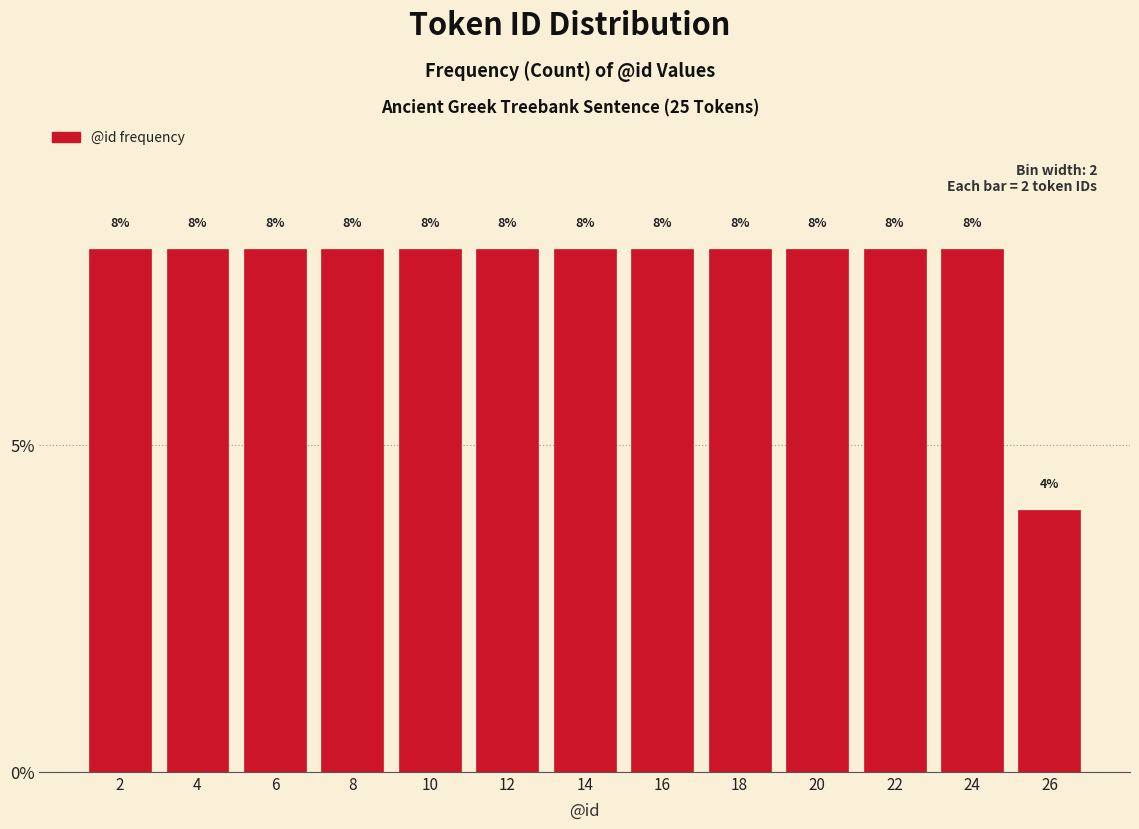

Reading left to right, list every bar in this chart as the range it spans on the x-axis followed by its height.

1 to 3: 8
3 to 5: 8
5 to 7: 8
7 to 9: 8
9 to 11: 8
11 to 13: 8
13 to 15: 8
15 to 17: 8
17 to 19: 8
19 to 21: 8
21 to 23: 8
23 to 25: 8
25 to 27: 4